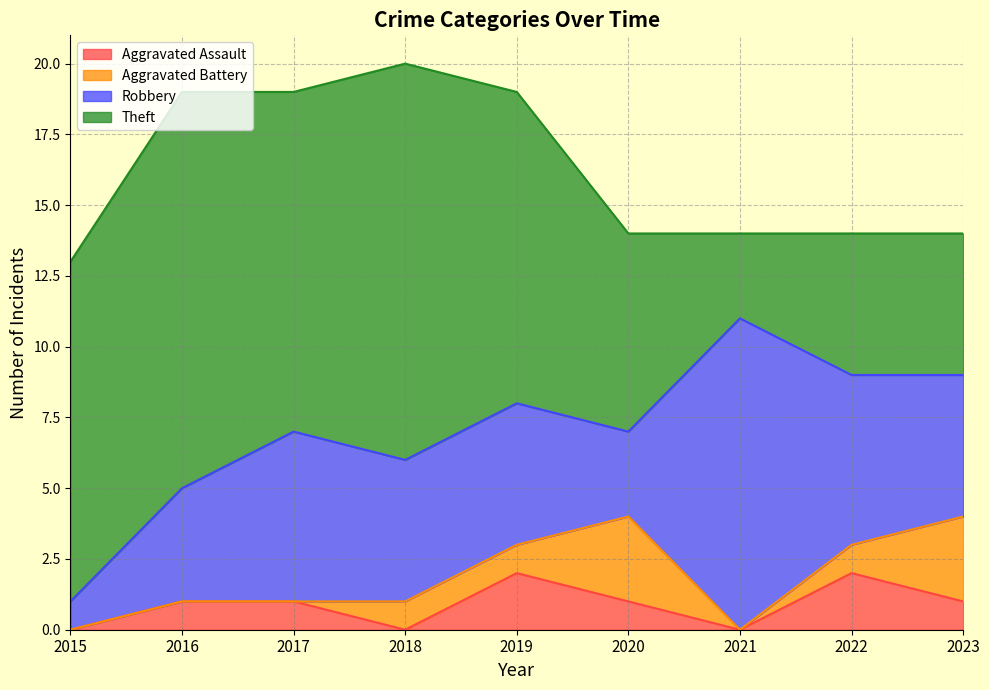

Count the Aggravated Assault values in the range 0 to 1.

7